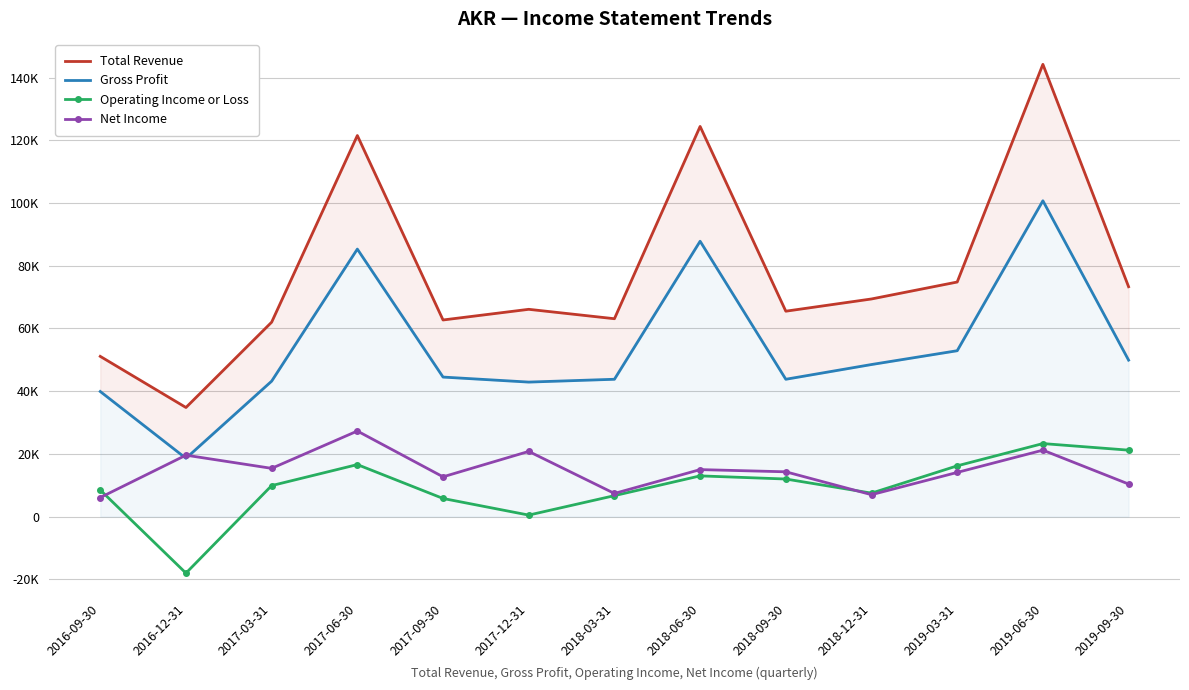

How many times do Net Income and Gross Profit cross each other?

2